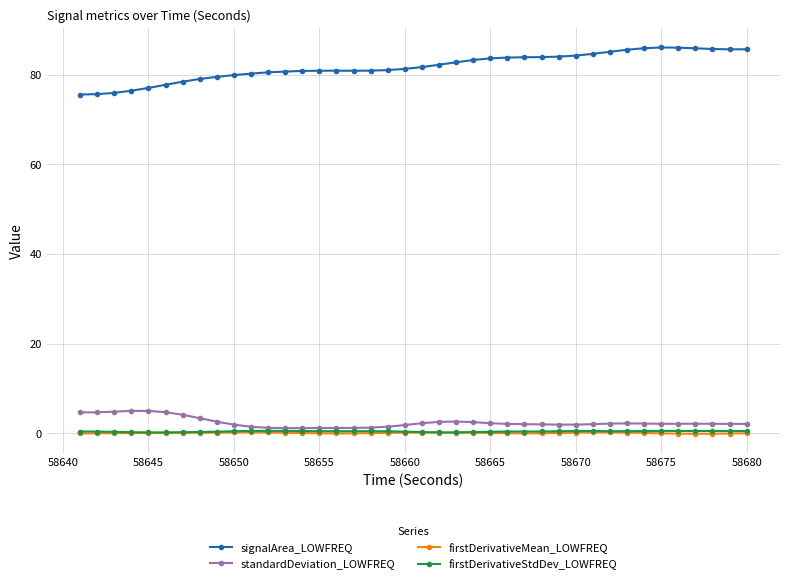

What is the maximum value shown in the chart?

86.1